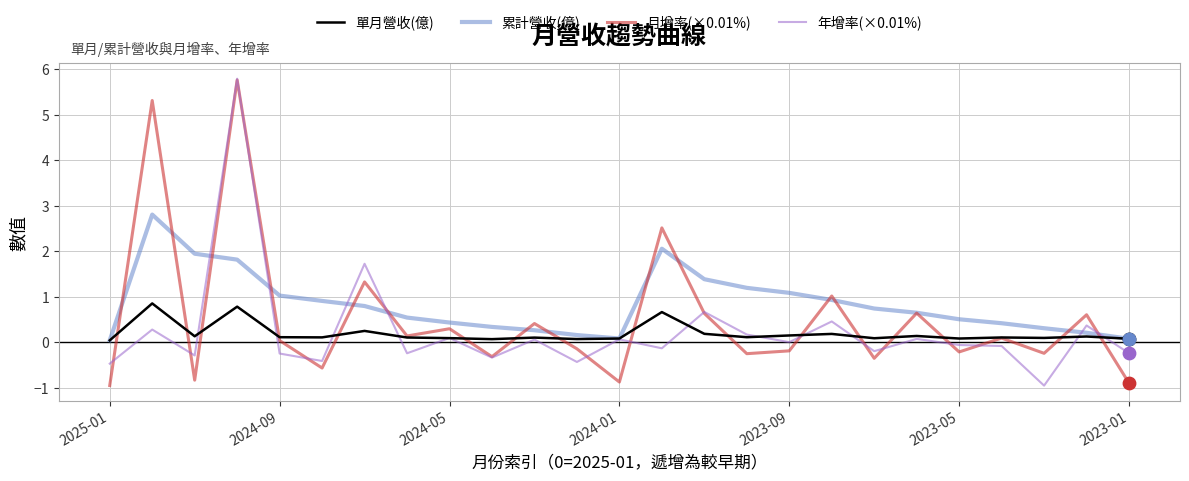

Which series has the largest total across all categories?

累計營收(億)